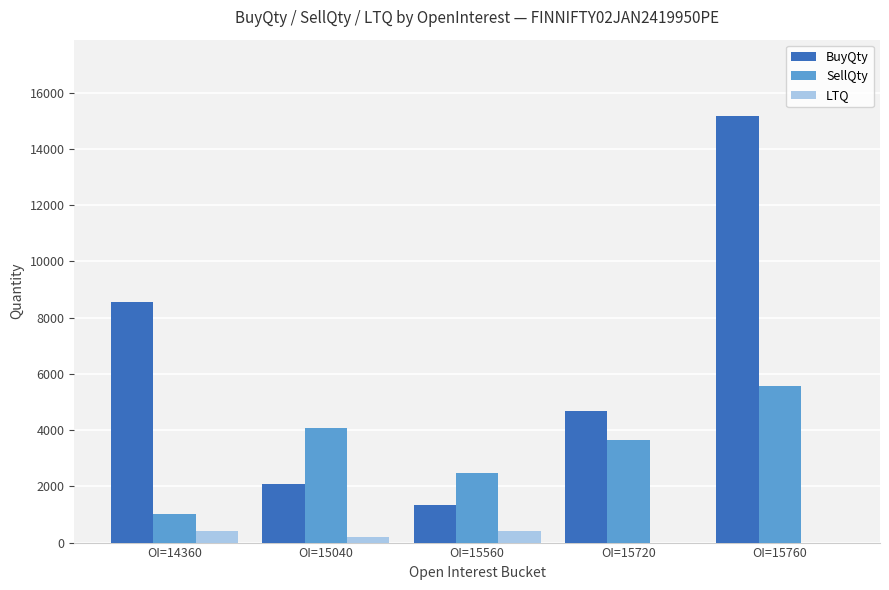

Which category has the highest value across all series?

OI=15760